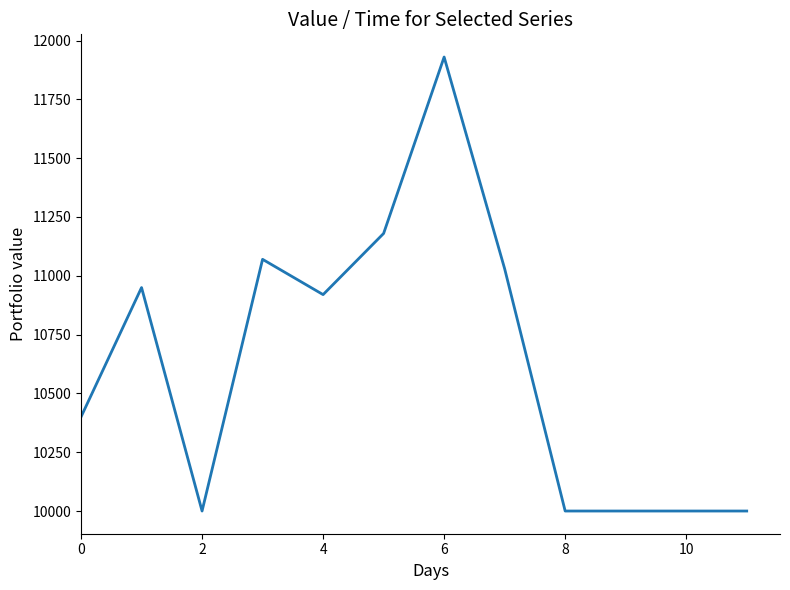

Is this an area chart (filled region under the line)?

No